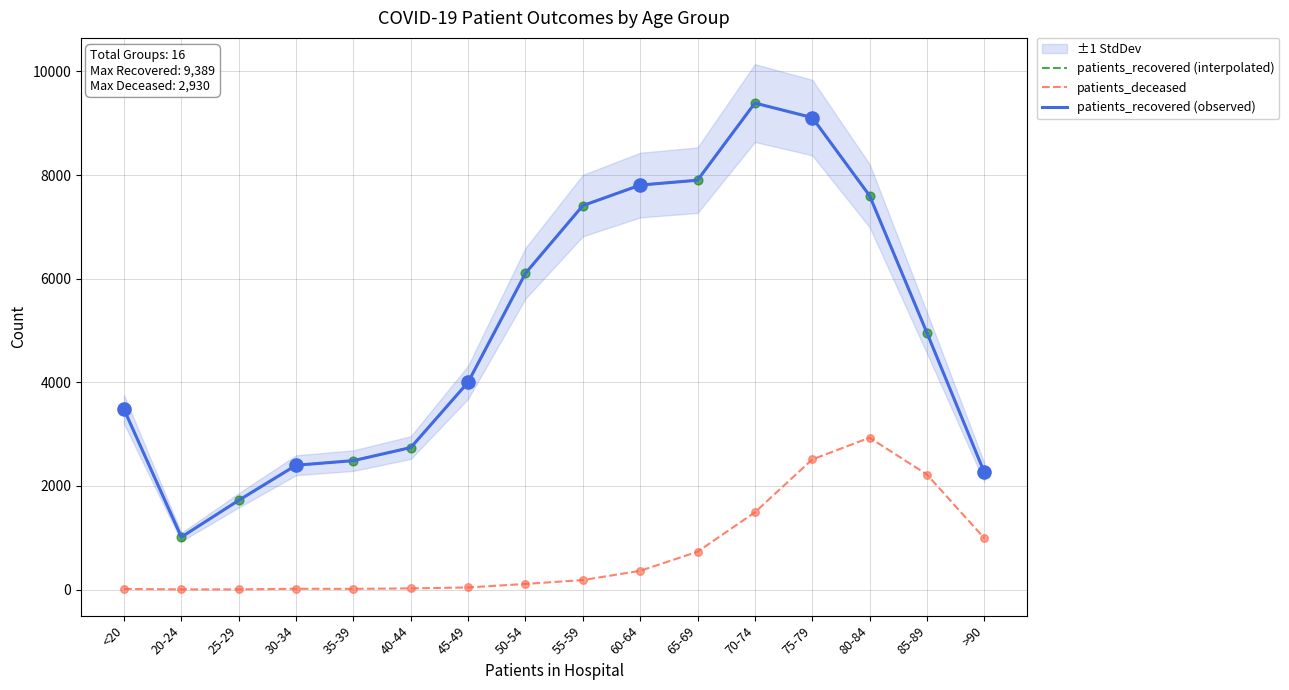

Is the value of patients_deceased at 85-89 greater than the value of patients_recovered (observed) at 70-74?

No